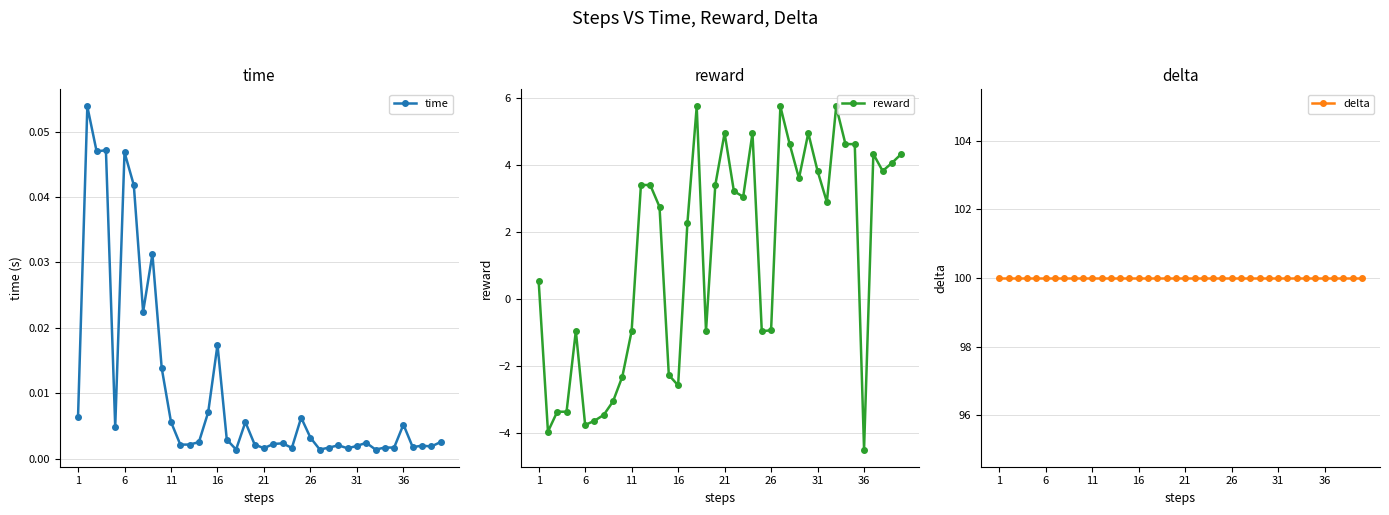

How many times do reward and time cross each other?

10